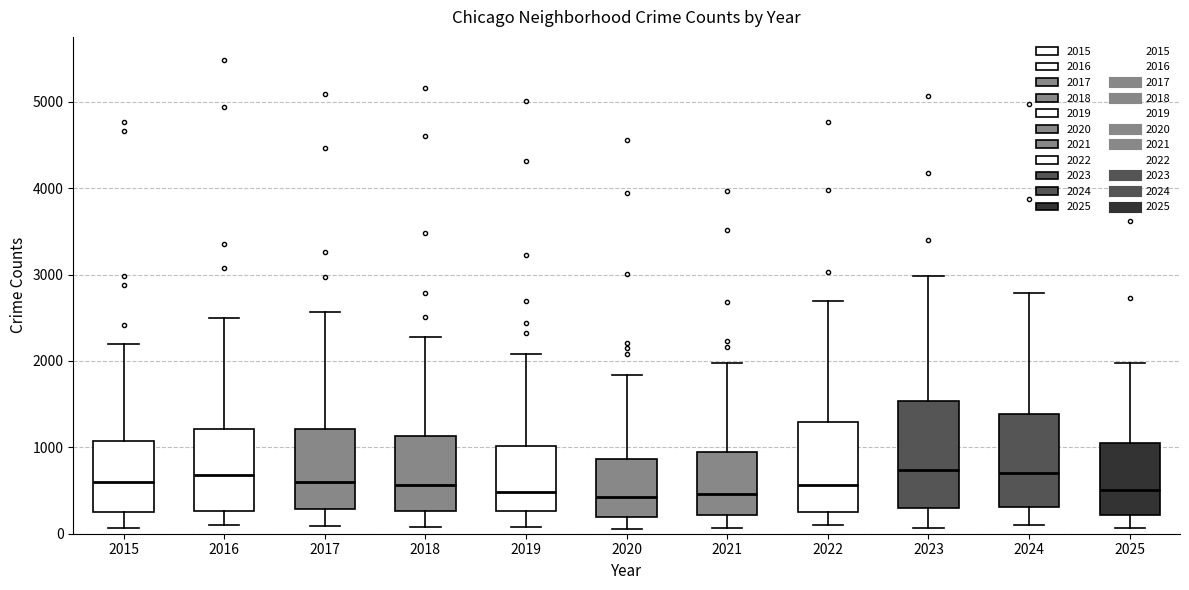

Where does the lower whisker of the box at x = 2015 end on the y-axis? The values are not printed on the chart, so give them approximately, as read against the axis.

100